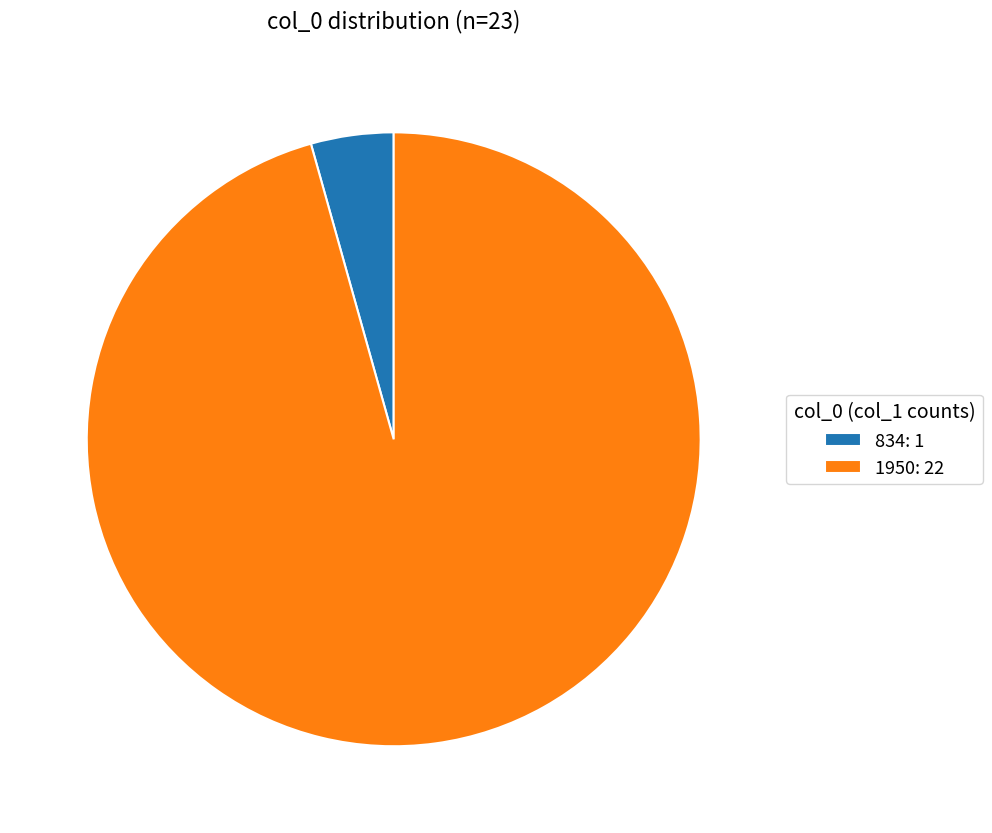

Which category accounts for the majority?

1950